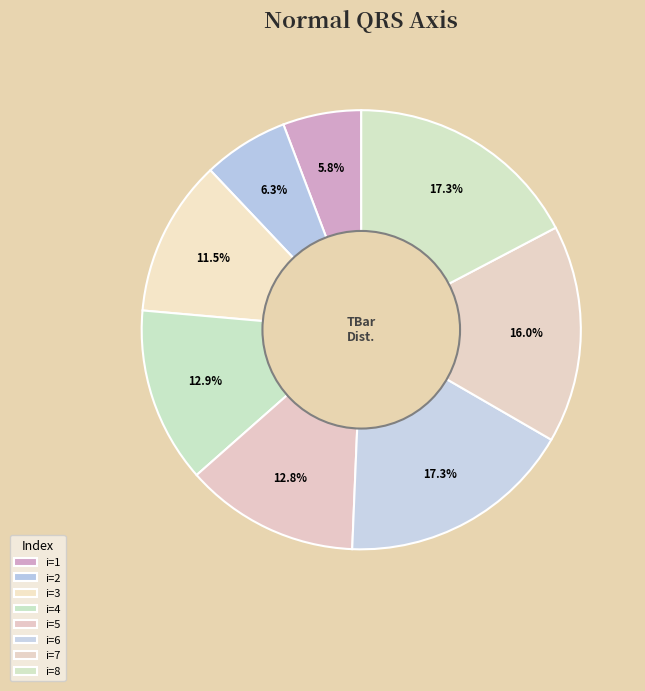

How many segments does this pie chart have?

8